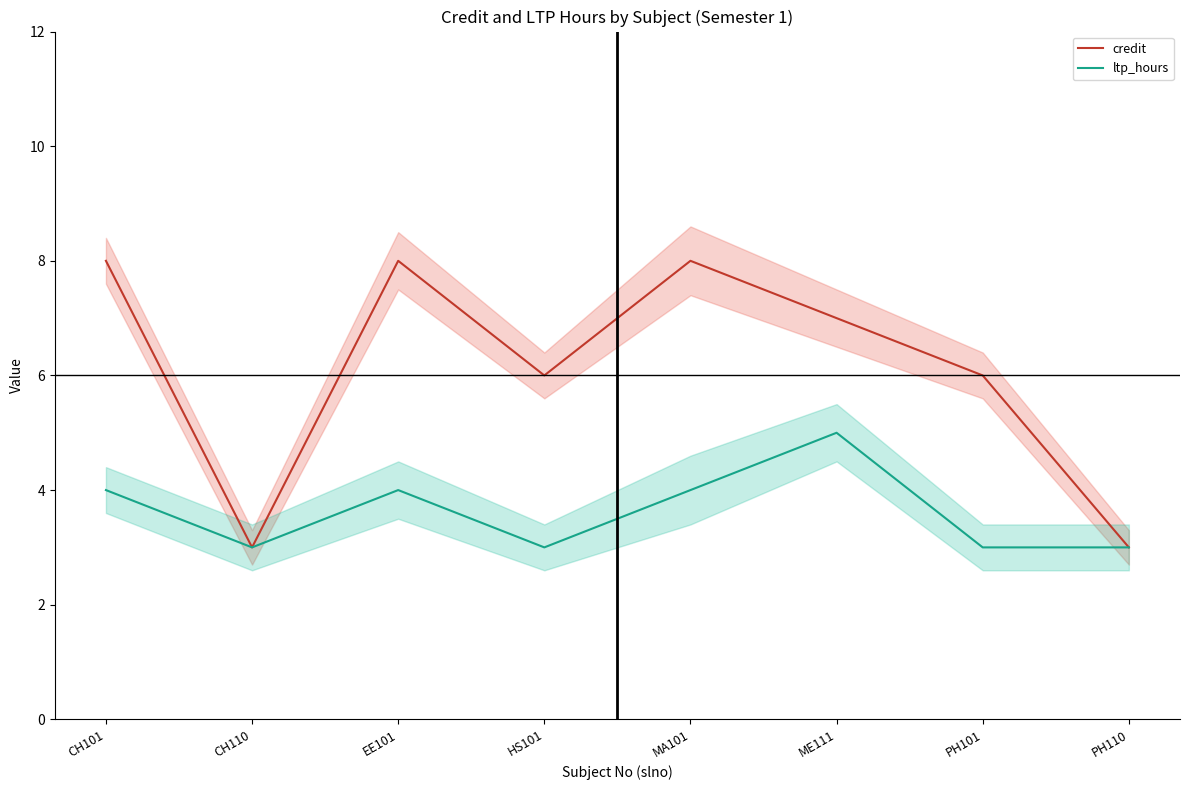

What is the difference between the maximum and minimum values in the credit series?

5